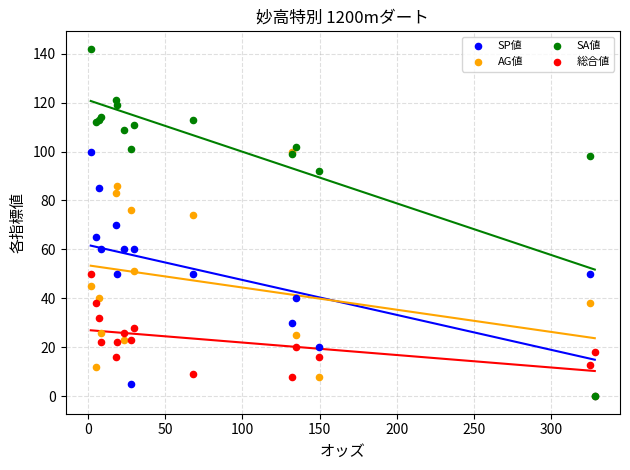

Which series reaches the maximum Y coordinate?

SA値